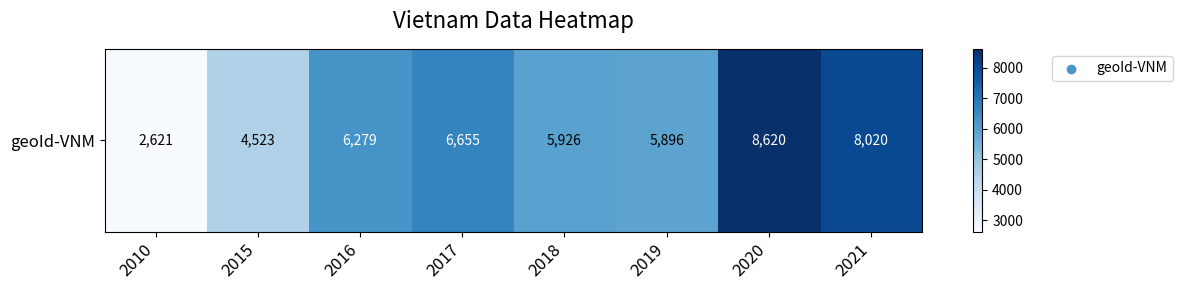

What is the change in value from 2018 to 2021?

+2094